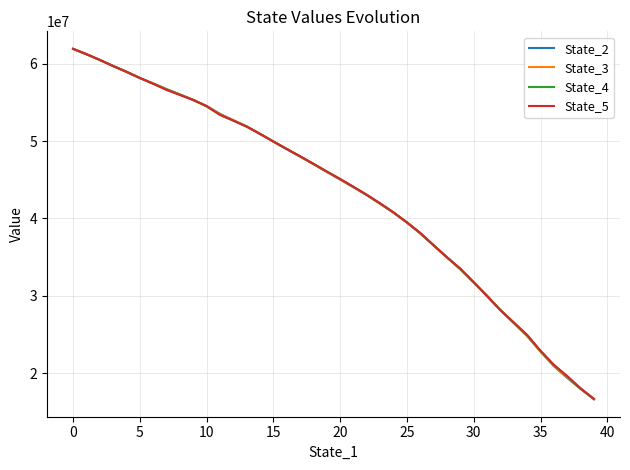

What is the minimum value shown in the chart?

16651192.3